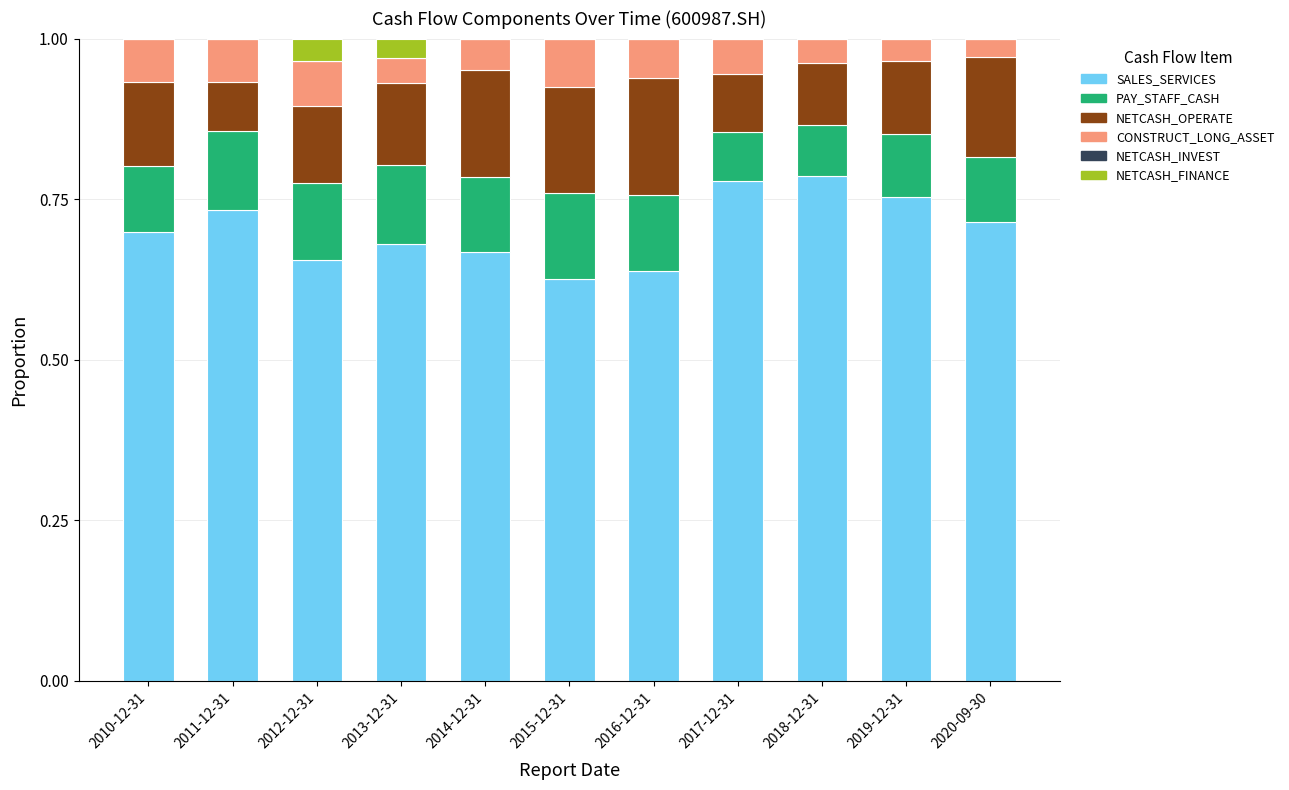

Is it true that SALES_SERVICES equals 0.7 at 2010-12-31?

True